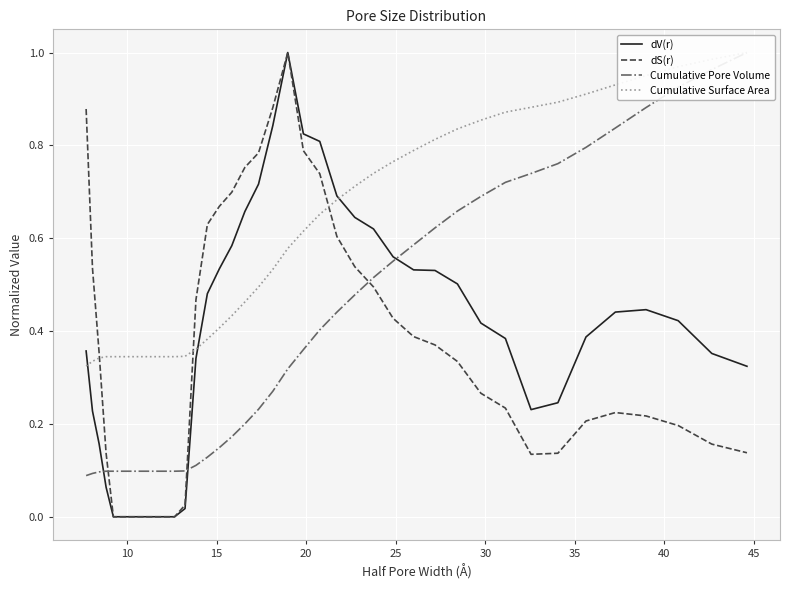

Reading right to left, transcribe all the data shown in this chart.

dV(r): 0.3	0.4	0.4	0.4	0.4	0.4	0.2	0.2	0.4	0.4	0.5	0.5	0.5	0.6	0.6	0.6	0.7	0.8	0.8	1.0	0.8	0.7	0.7	0.6	0.5	0.5	0.3	0.0	0.0	0.0	0.0	0.0	0.0	0.0	0.0	0.0	0.1	0.2	0.2	0.4
dS(r): 0.1	0.2	0.2	0.2	0.2	0.2	0.1	0.1	0.2	0.3	0.3	0.4	0.4	0.4	0.5	0.5	0.6	0.7	0.8	1.0	0.9	0.8	0.8	0.7	0.7	0.6	0.5	0.0	0.0	0.0	0.0	0.0	0.0	0.0	0.0	0.0	0.1	0.4	0.5	0.9
Cumulative Pore Volume: 1.0	1.0	0.9	0.9	0.8	0.8	0.8	0.7	0.7	0.7	0.7	0.6	0.6	0.6	0.5	0.5	0.4	0.4	0.4	0.3	0.3	0.2	0.2	0.2	0.1	0.1	0.1	0.1	0.1	0.1	0.1	0.1	0.1	0.1	0.1	0.1	0.1	0.1	0.1	0.1
Cumulative Surface Area: 1.0	1.0	1.0	1.0	0.9	0.9	0.9	0.9	0.9	0.9	0.8	0.8	0.8	0.8	0.7	0.7	0.7	0.7	0.6	0.6	0.5	0.5	0.5	0.4	0.4	0.4	0.4	0.3	0.3	0.3	0.3	0.3	0.3	0.3	0.3	0.3	0.3	0.3	0.3	0.3